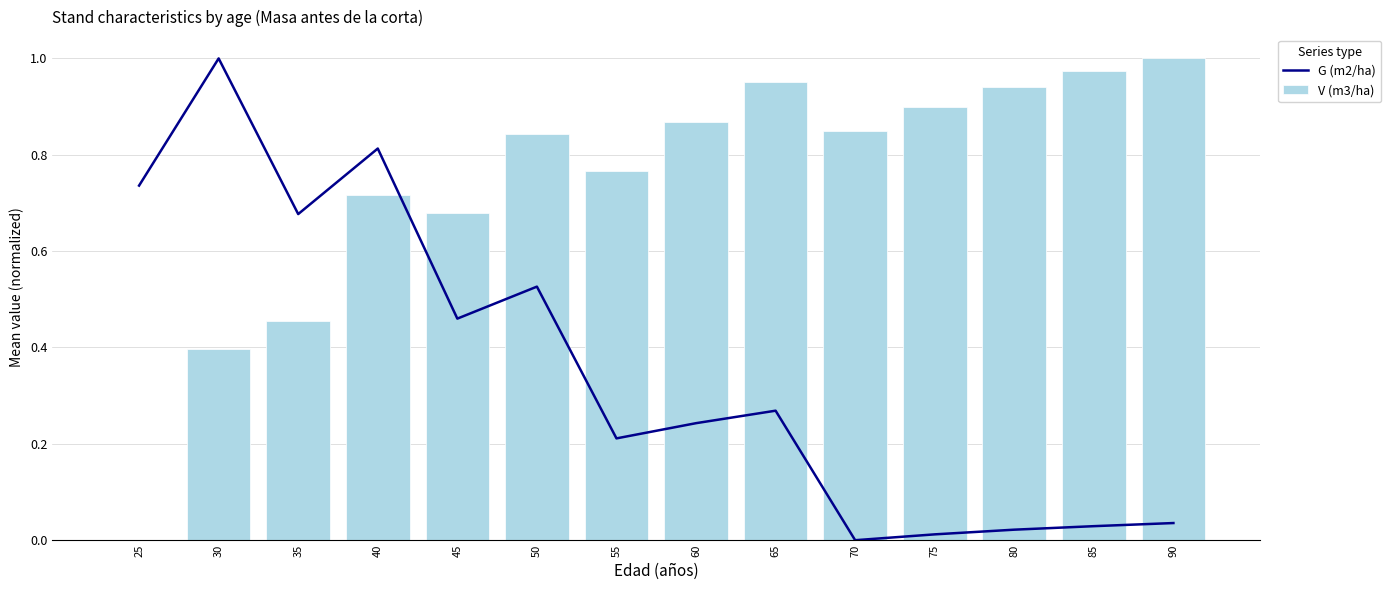

How many groups of bars are there?

14